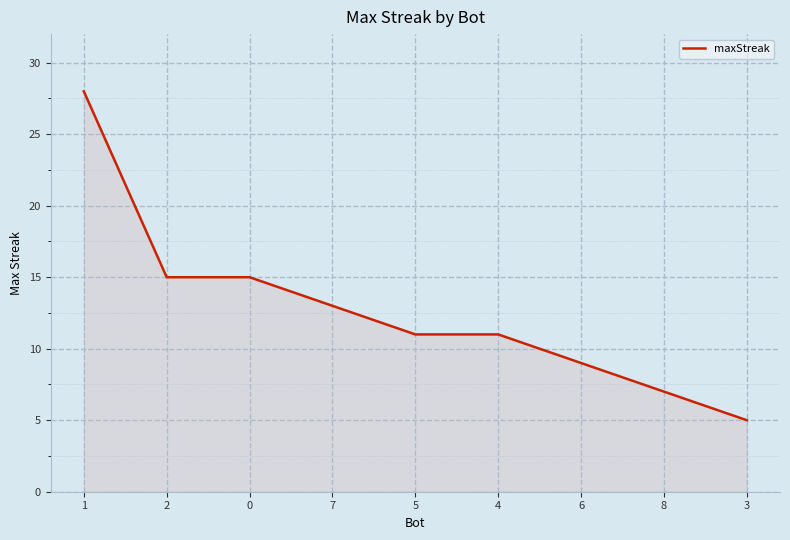

What is the minimum value shown in the chart?

5